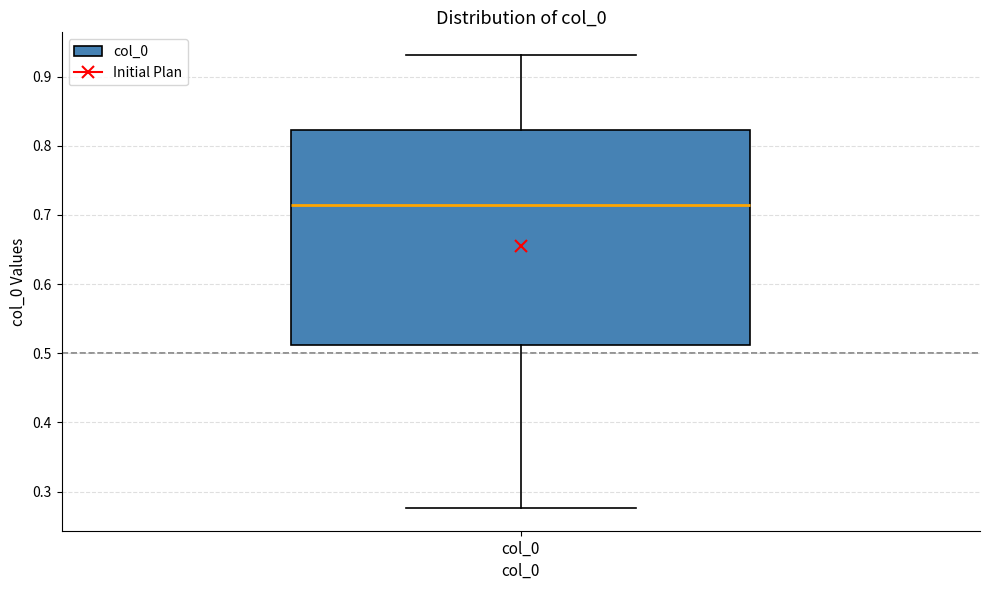

Where does the median line of the box for col_0 sit on the y-axis? The values are not printed on the chart, so give them approximately, as read against the axis.

0.71